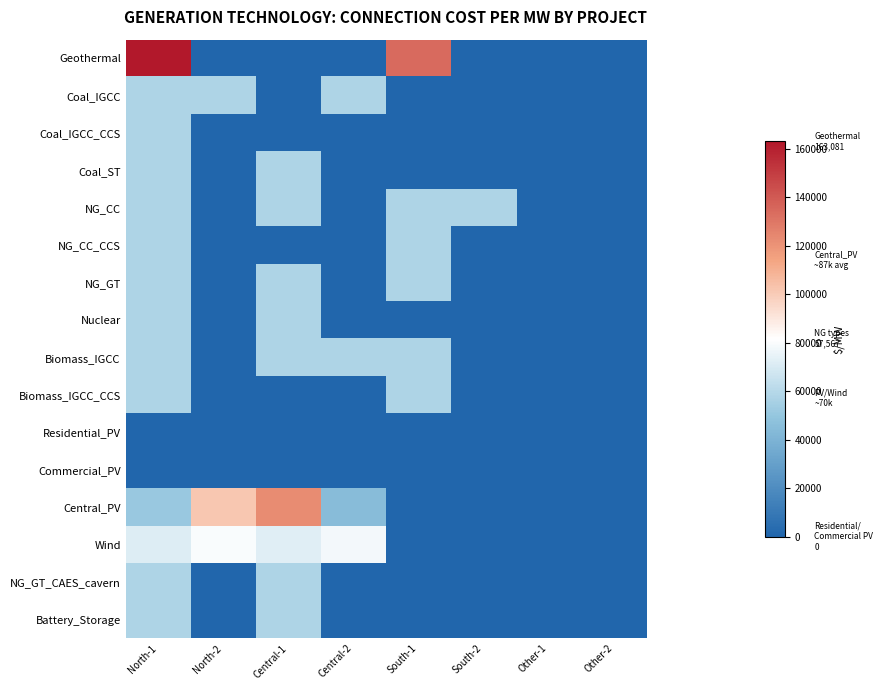

Reading left to right, extract all data points from this chart.

Geothermal: North-1=163081.1	North-2=0.0	Central-1=0.0	Central-2=0.0	South-1=134222.0	South-2=0.0	Other-1=0.0	Other-2=0.0
Coal_IGCC: North-1=57566.6	North-2=57566.6	Central-1=0.0	Central-2=57566.6	South-1=0.0	South-2=0.0	Other-1=0.0	Other-2=0.0
Coal_IGCC_CCS: North-1=57566.6	North-2=0.0	Central-1=0.0	Central-2=0.0	South-1=0.0	South-2=0.0	Other-1=0.0	Other-2=0.0
Coal_ST: North-1=57566.6	North-2=0.0	Central-1=57566.6	Central-2=0.0	South-1=0.0	South-2=0.0	Other-1=0.0	Other-2=0.0
NG_CC: North-1=57566.6	North-2=0.0	Central-1=57566.6	Central-2=0.0	South-1=57566.6	South-2=57566.6	Other-1=0.0	Other-2=0.0
NG_CC_CCS: North-1=57566.6	North-2=0.0	Central-1=0.0	Central-2=0.0	South-1=57566.6	South-2=0.0	Other-1=0.0	Other-2=0.0
NG_GT: North-1=57566.6	North-2=0.0	Central-1=57566.6	Central-2=0.0	South-1=57566.6	South-2=0.0	Other-1=0.0	Other-2=0.0
Nuclear: North-1=57566.6	North-2=0.0	Central-1=57566.6	Central-2=0.0	South-1=0.0	South-2=0.0	Other-1=0.0	Other-2=0.0
Biomass_IGCC: North-1=57566.6	North-2=0.0	Central-1=57566.6	Central-2=57566.6	South-1=57566.6	South-2=0.0	Other-1=0.0	Other-2=0.0
Biomass_IGCC_CCS: North-1=57566.6	North-2=0.0	Central-1=0.0	Central-2=0.0	South-1=57566.6	South-2=0.0	Other-1=0.0	Other-2=0.0
Residential_PV: North-1=0.0	North-2=0.0	Central-1=0.0	Central-2=0.0	South-1=0.0	South-2=0.0	Other-1=0.0	Other-2=0.0
Commercial_PV: North-1=0.0	North-2=0.0	Central-1=0.0	Central-2=0.0	South-1=0.0	South-2=0.0	Other-1=0.0	Other-2=0.0
Central_PV: North-1=51271.7	North-2=101661.0	Central-1=122526.8	Central-2=45197.2	South-1=0.0	South-2=0.0	Other-1=0.0	Other-2=0.0
Wind: North-1=71602.2	North-2=80259.2	Central-1=72541.5	Central-2=77892.2	South-1=0.0	South-2=0.0	Other-1=0.0	Other-2=0.0
NG_GT_CAES_cavern: North-1=57566.6	North-2=0.0	Central-1=57566.6	Central-2=0.0	South-1=0.0	South-2=0.0	Other-1=0.0	Other-2=0.0
Battery_Storage: North-1=57566.6	North-2=0.0	Central-1=57566.6	Central-2=0.0	South-1=0.0	South-2=0.0	Other-1=0.0	Other-2=0.0